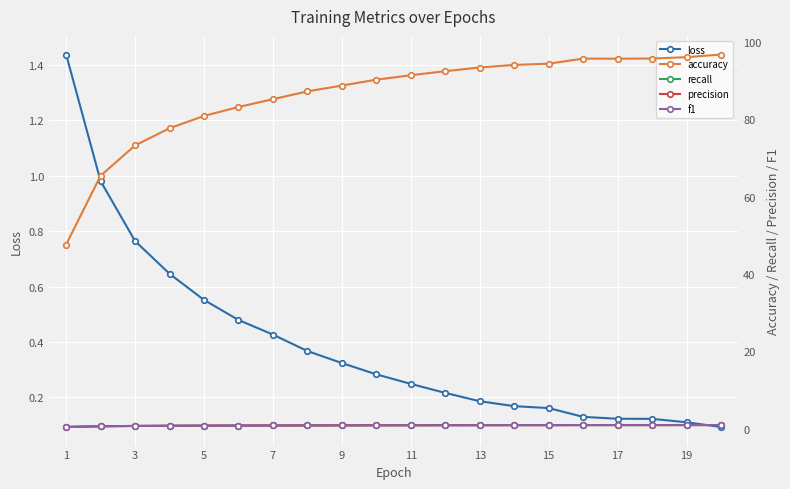

Is it true that loss equals 0.1 at 7?

False